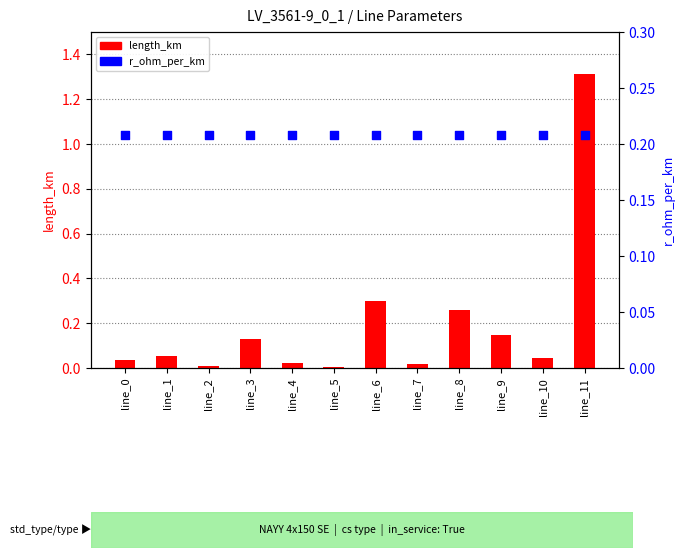

Is the value of r_ohm_per_km at line_10 greater than the value of length_km at line_5?

Yes